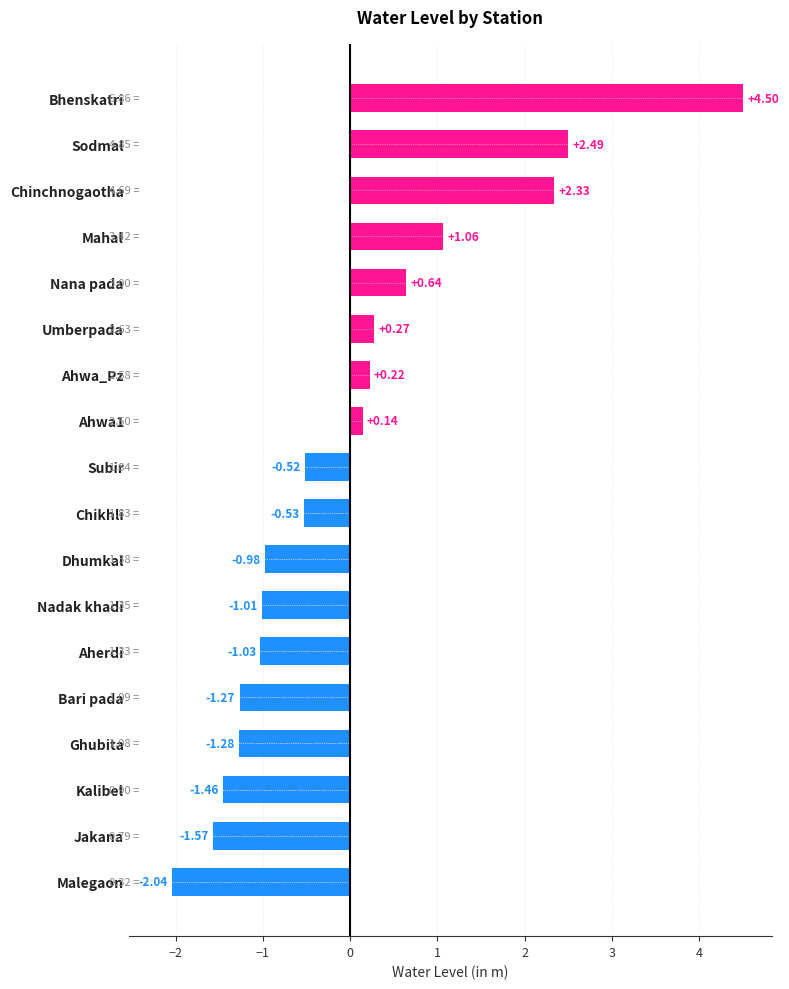

Reading left to right, list all the values displayed in this chart.

-2.0	-1.6	-1.5	-1.3	-1.3	-1.0	-1.0	-1.0	-0.5	-0.5	0.1	0.2	0.3	0.6	1.1	2.3	2.5	4.5